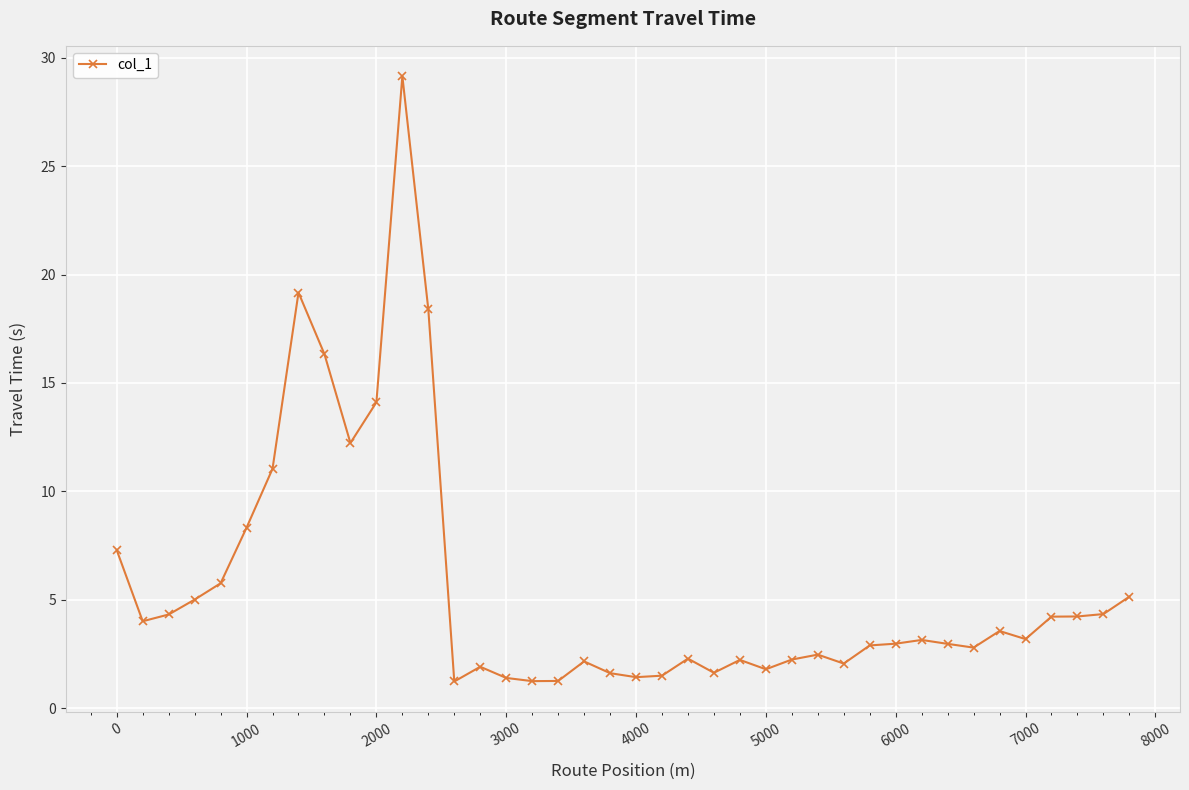

True or false: the data has more than 2 interior local peaks.

True